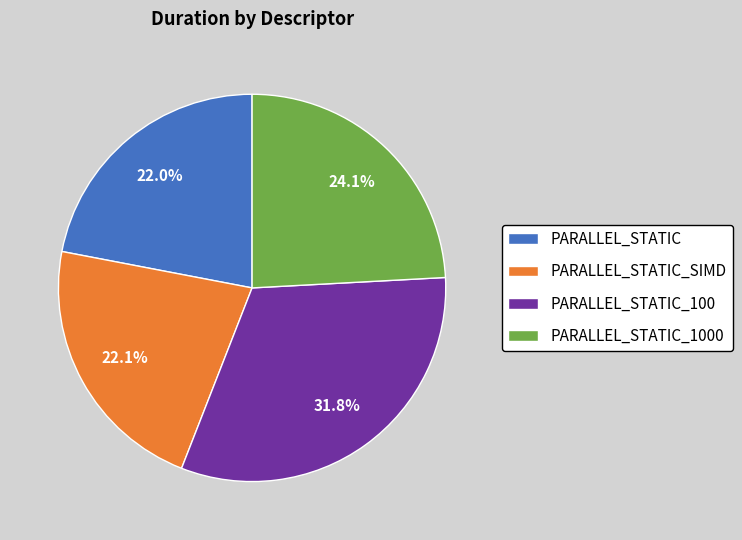

Does any single category account for the majority?

No